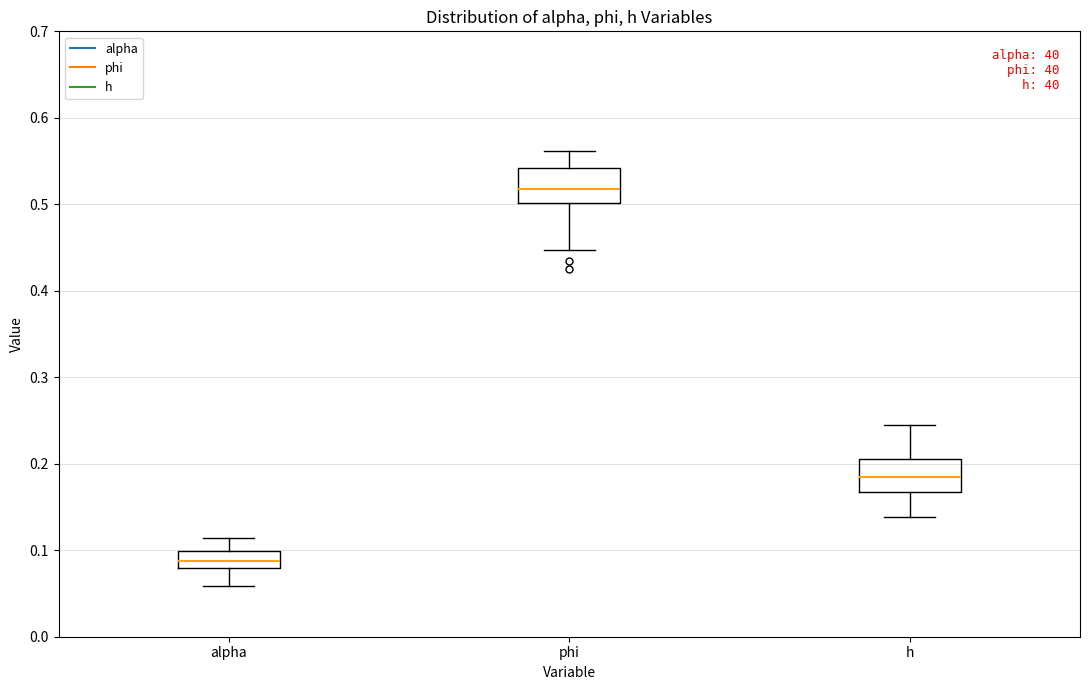

Reading left to right, read every box against the y-axis: the position of its median line, the range the box covers, and the ends of its whiskers. The values are not printed on the chart, so give them approximately, as read against the axis.

alpha: median 0.09, box 0.08 to 0.10, whiskers 0.06 to 0.11
phi: median 0.52, box 0.50 to 0.54, whiskers 0.45 to 0.56
h: median 0.19, box 0.17 to 0.21, whiskers 0.14 to 0.25